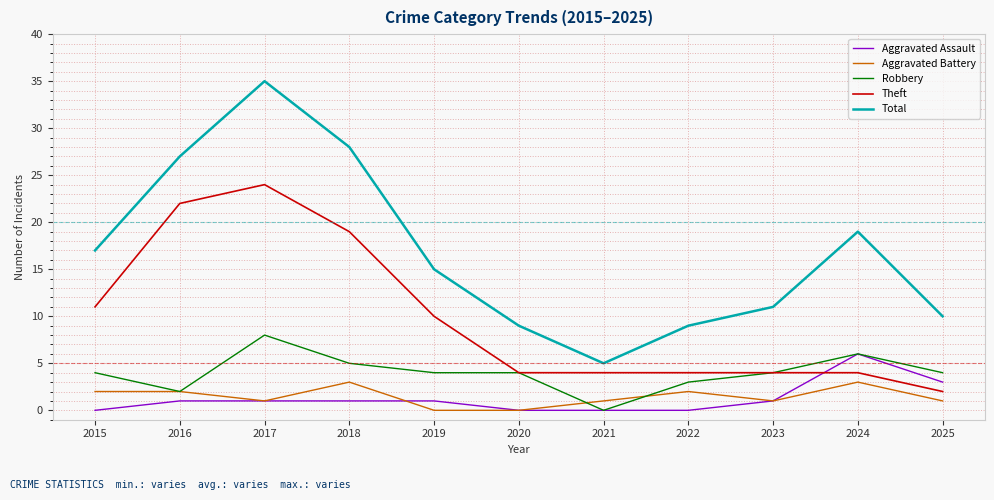

Where is the first local minimum for Aggravated Battery?

2017